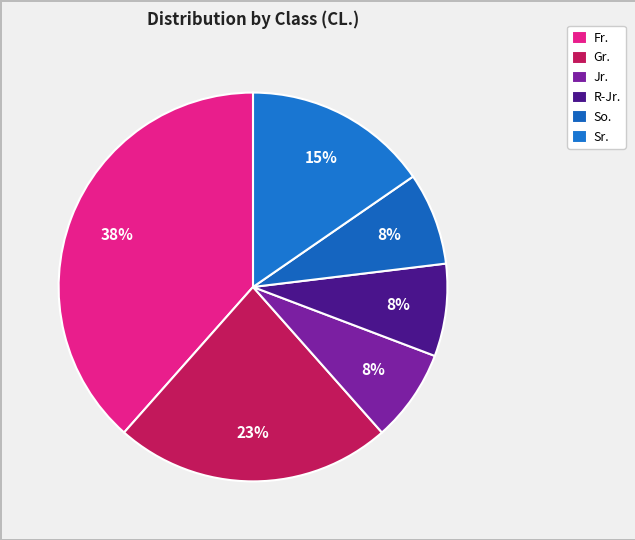

How many segments does this pie chart have?

6